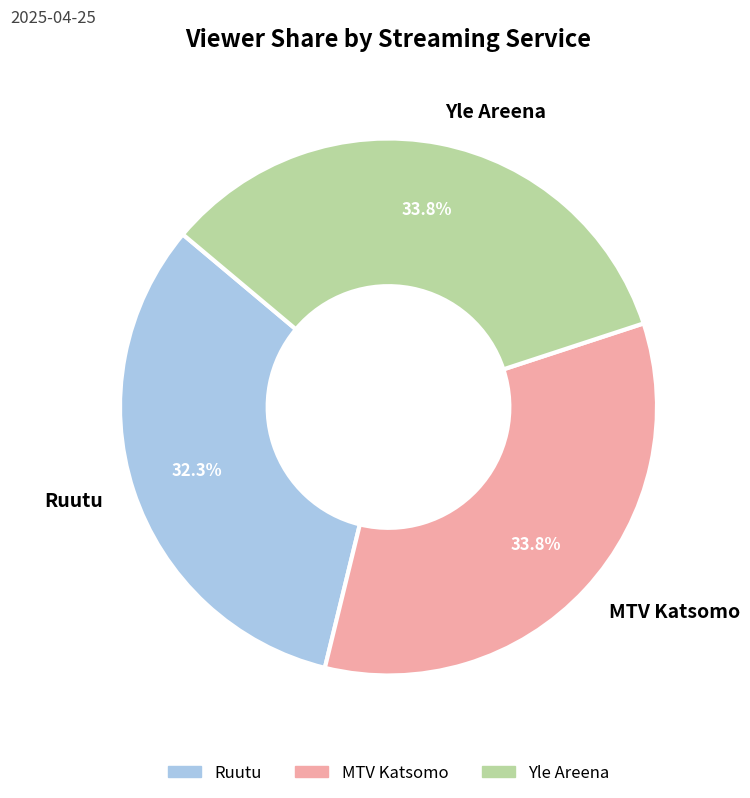

Combined, what portion of the pie is Yle Areena and Ruutu?

66.2%